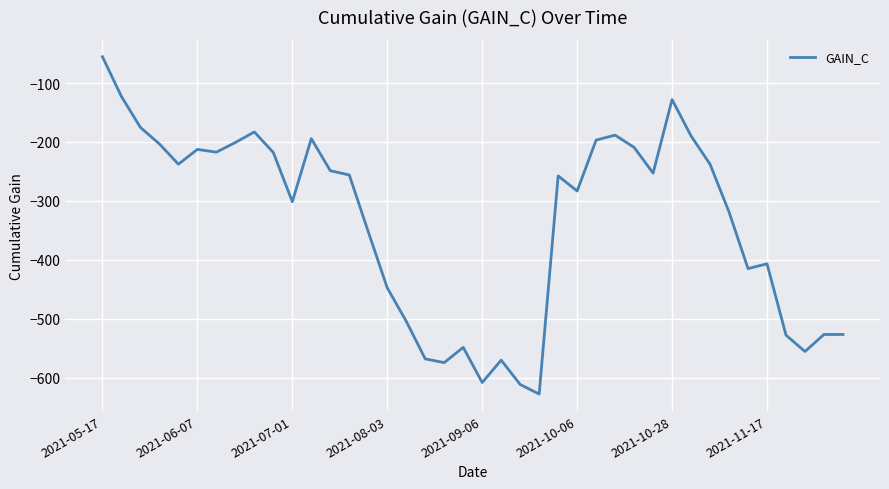

What is the difference between the maximum and minimum values?

572.7